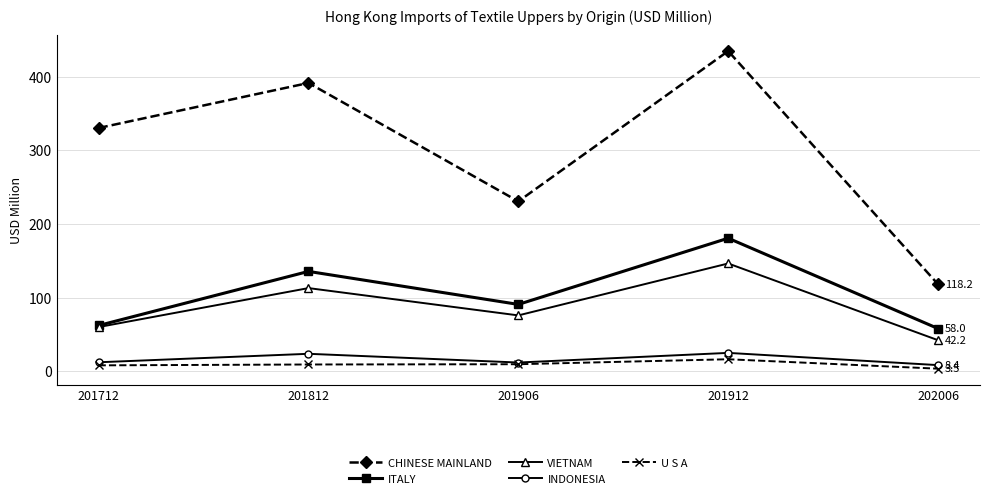

List the labels in order of CHINESE MAINLAND value, smallest first.

202006, 201906, 201712, 201812, 201912